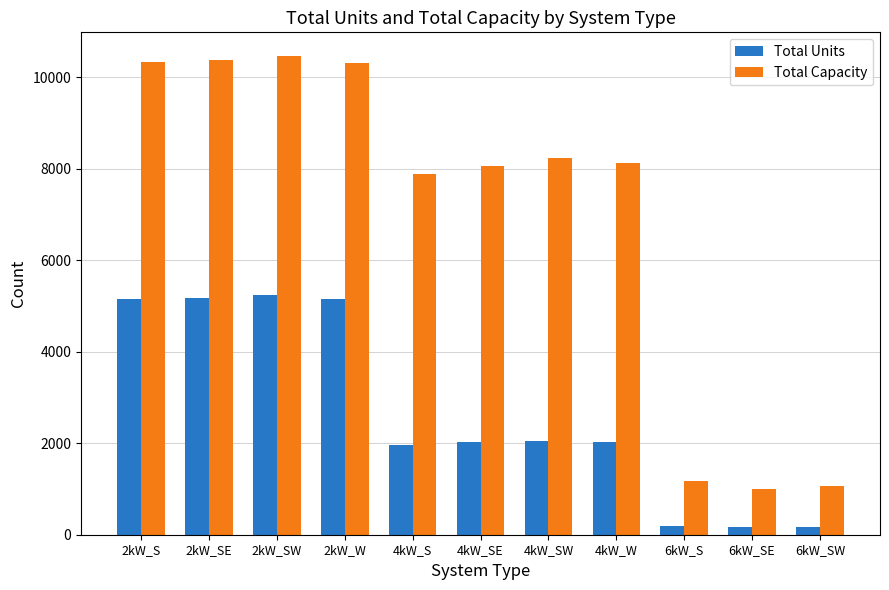

What is the minimum value shown in the chart?

168